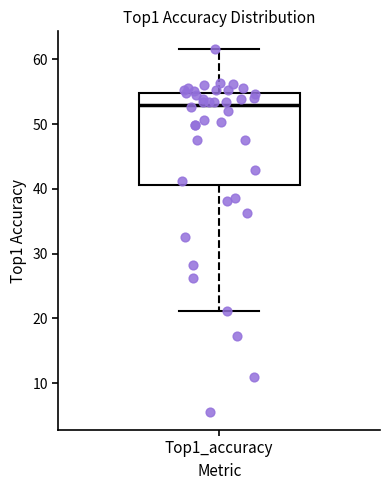

Where is the upper edge of the box for Top1_accuracy on the y-axis? The values are not printed on the chart, so give them approximately, as read against the axis.

55